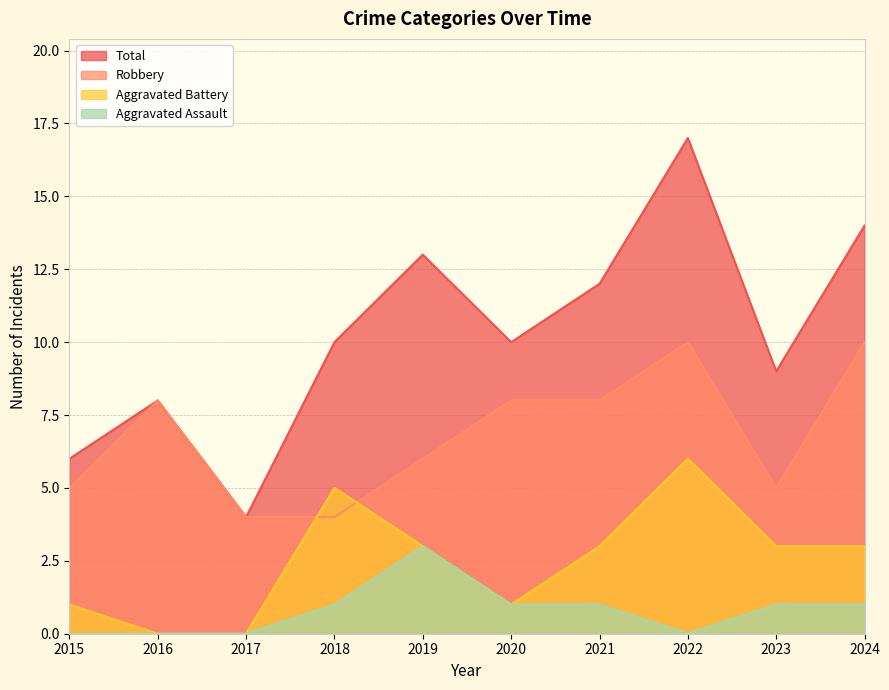

Which series has the largest total across all categories?

Total